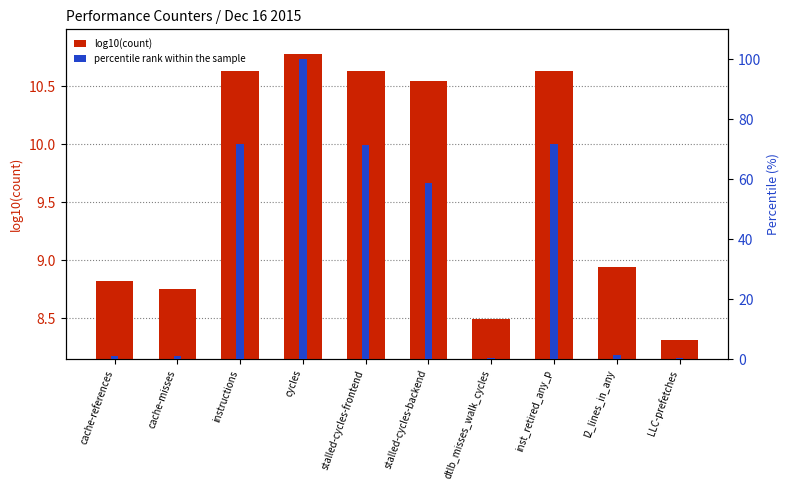

What is the difference between the second highest and minimum values in the log10(count) series?

2.3